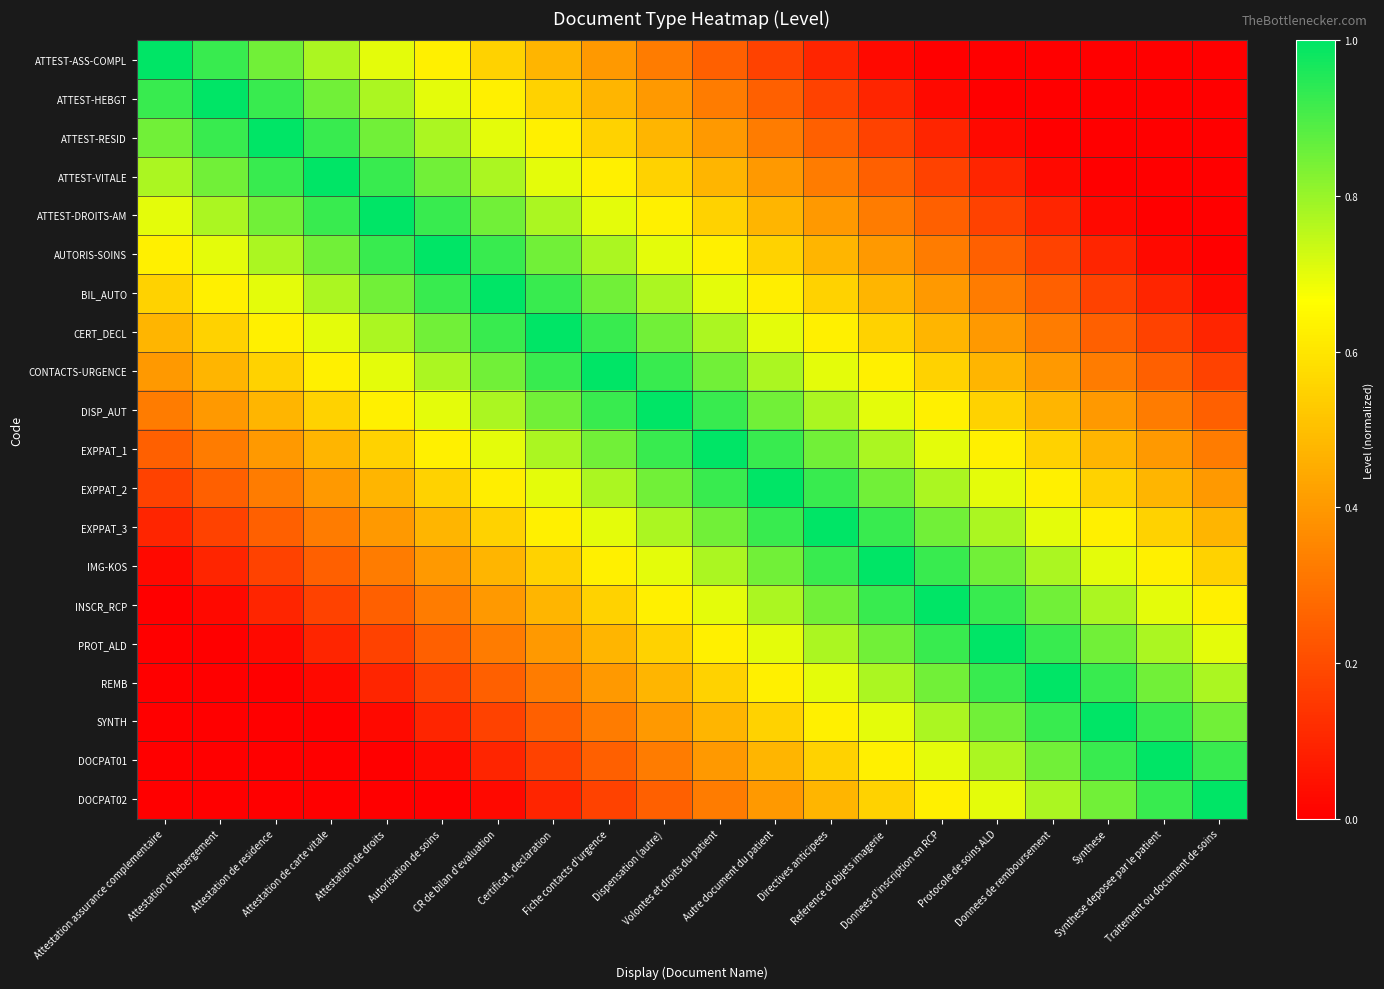

At Reference d'objets imagerie, list the series in order from largest to smallest.

IMG-KOS, INSCR_RCP, EXPPAT_3, EXPPAT_2, PROT_ALD, EXPPAT_1, REMB, SYNTH, DISP_AUT, CONTACTS-URGENCE, DOCPAT01, DOCPAT02, CERT_DECL, BIL_AUTO, AUTORIS-SOINS, ATTEST-DROITS-AM, ATTEST-VITALE, ATTEST-RESID, ATTEST-HEBGT, ATTEST-ASS-COMPL